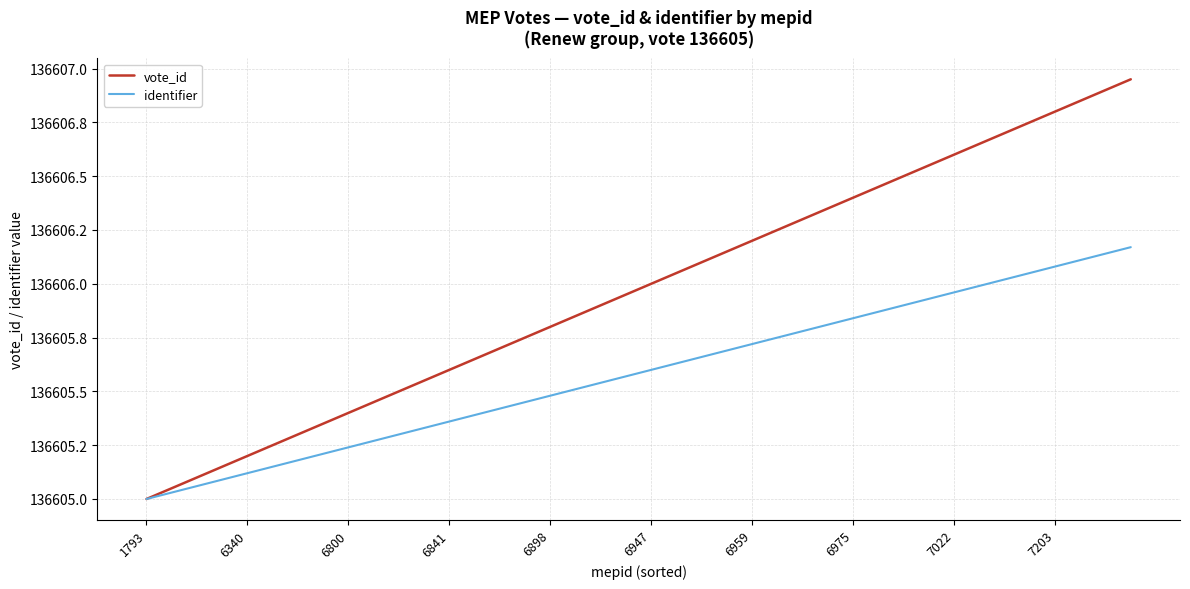

Does the chart have visible grid lines?

Yes